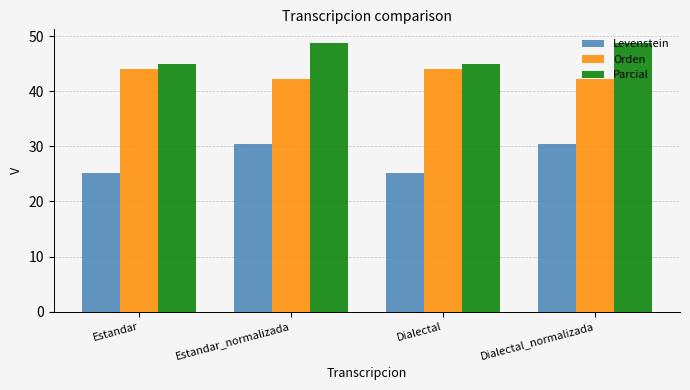

Reading left to right, transcribe all the data shown in this chart.

Levenstein: Estandar=25.2	Estandar_normalizada=30.3	Dialectal=25.2	Dialectal_normalizada=30.3
Orden: Estandar=44.1	Estandar_normalizada=42.1	Dialectal=44.1	Dialectal_normalizada=42.1
Parcial: Estandar=44.9	Estandar_normalizada=48.8	Dialectal=44.9	Dialectal_normalizada=48.8